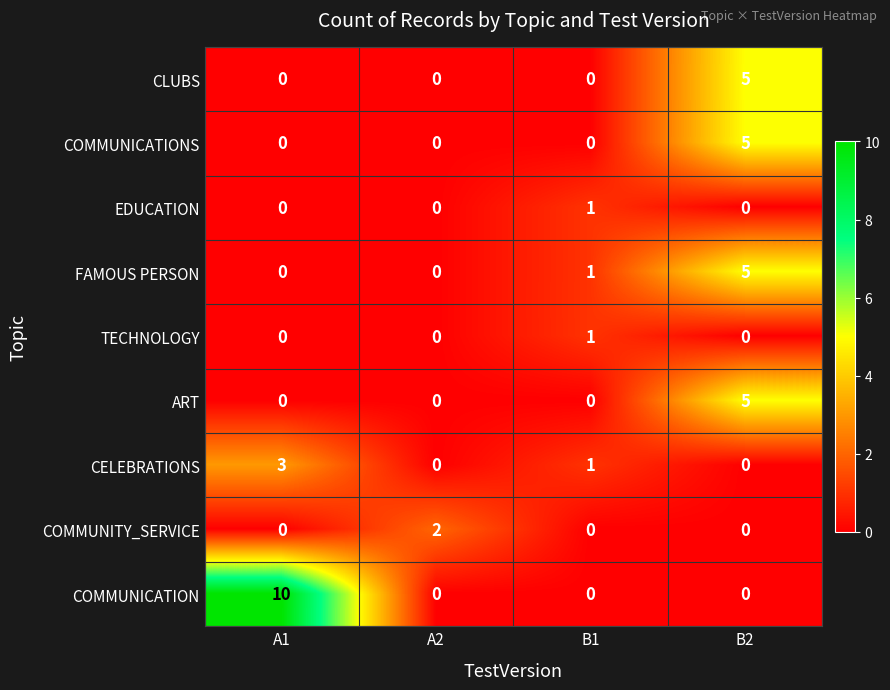

Which series has the largest total across all categories?

COMMUNICATION